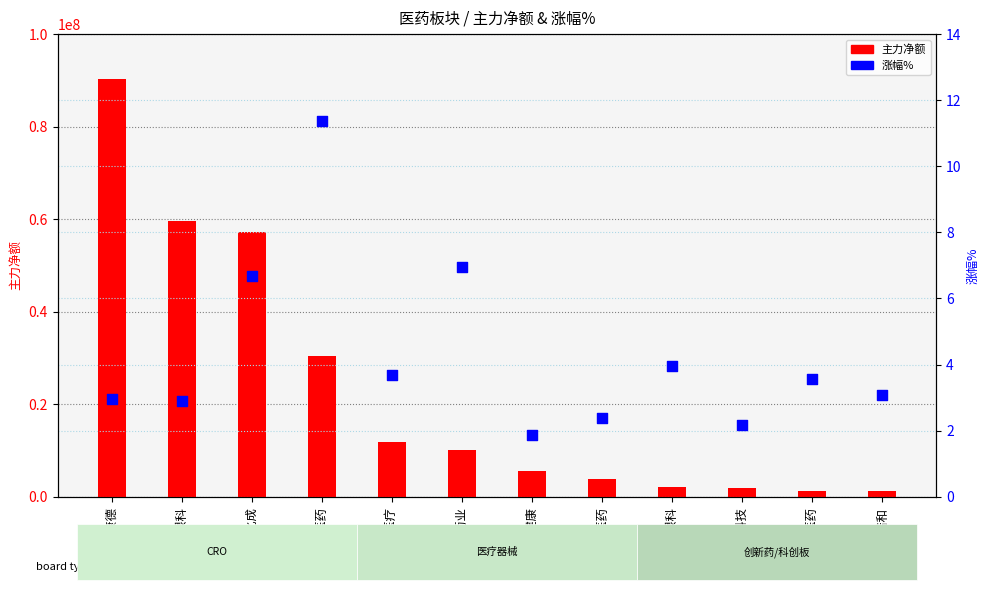

What are all the series names shown in the legend?

主力净额, 涨幅%